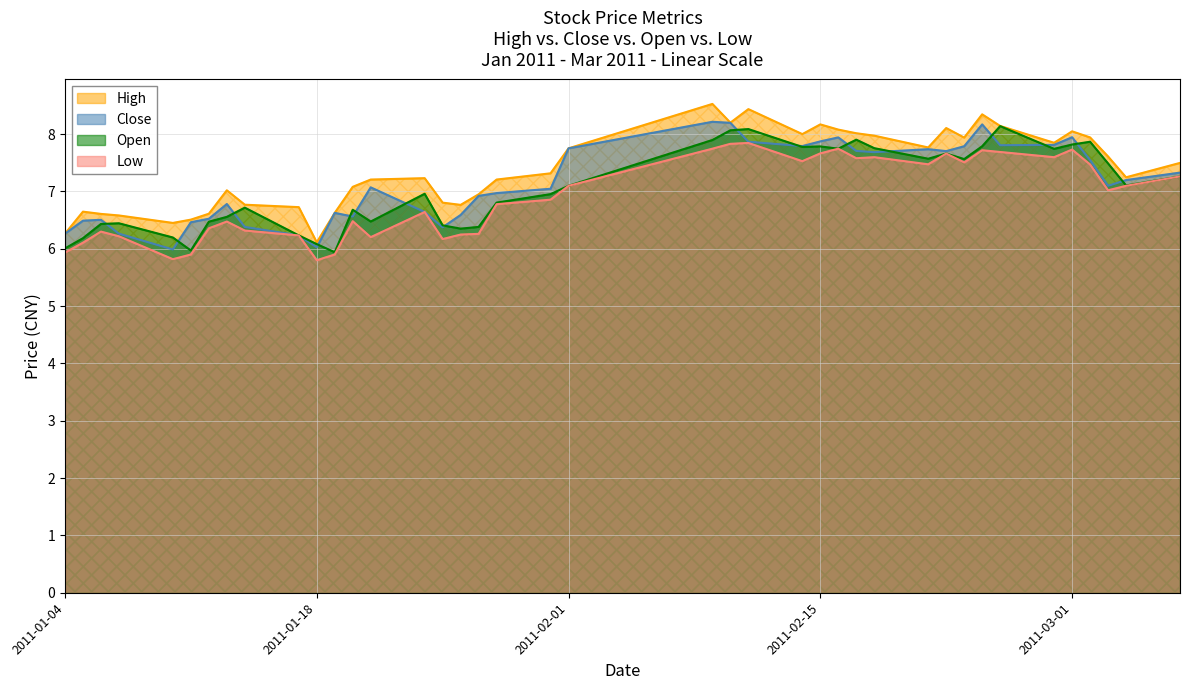

Is it true that High equals 8.0 at 2011-03-01?

True